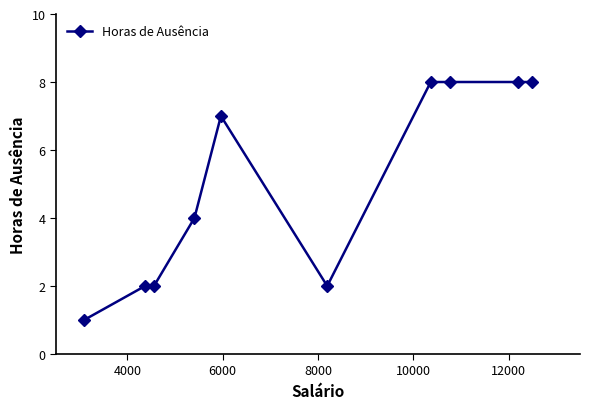

Count the values in the range 2 to 8.

9